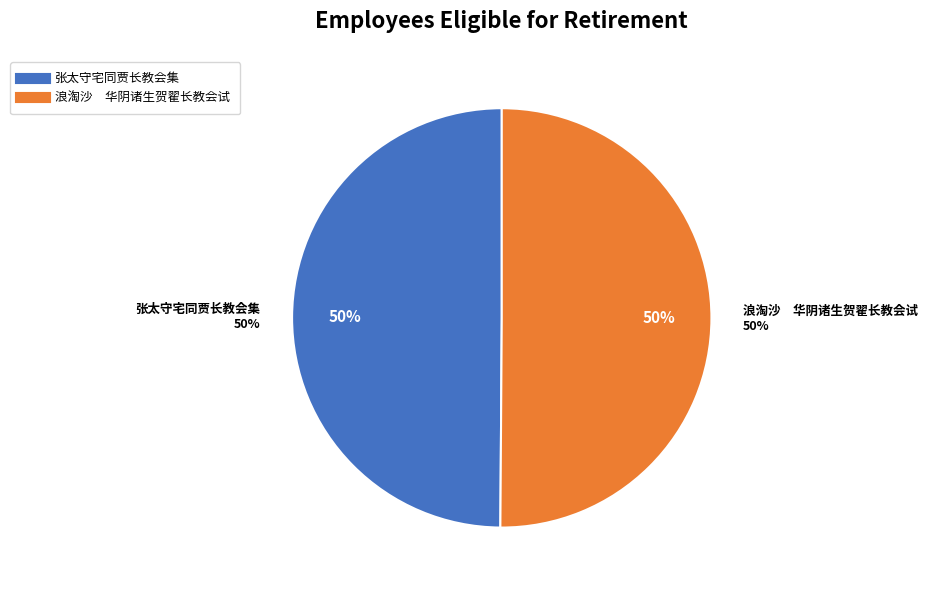

Approximately how many times larger is the value at 张太守宅同贾长教会集 compared to 浪淘沙　华阴诸生贺翟长教会试?

1.0